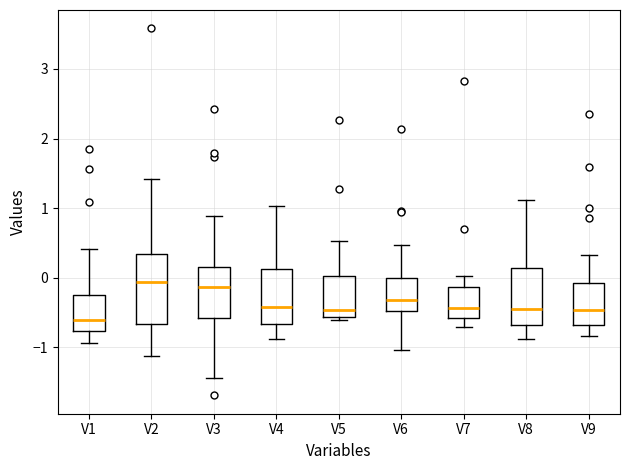

Reading left to right, transcribe this box plot: for each box, give where its median line is, the range the box spans, and where its two whiskers end, as read against the y-axis. The values are not printed on the chart, so give them approximately, as read against the axis.

V1: median -0.6, box -0.8 to -0.3, whiskers -0.9 to 0.4
V2: median -0.1, box -0.7 to 0.3, whiskers -1.1 to 1.4
V3: median -0.1, box -0.6 to 0.2, whiskers -1.4 to 0.9
V4: median -0.4, box -0.7 to 0.1, whiskers -0.9 to 1.0
V5: median -0.5, box -0.6 to 0.0, whiskers -0.6 (just below the box's lower edge) to 0.5
V6: median -0.3, box -0.5 to 0.0, whiskers -1.0 to 0.5
V7: median -0.4, box -0.6 to -0.1, whiskers -0.7 to 0.0
V8: median -0.5, box -0.7 to 0.1, whiskers -0.9 to 1.1
V9: median -0.5, box -0.7 to -0.1, whiskers -0.8 to 0.3